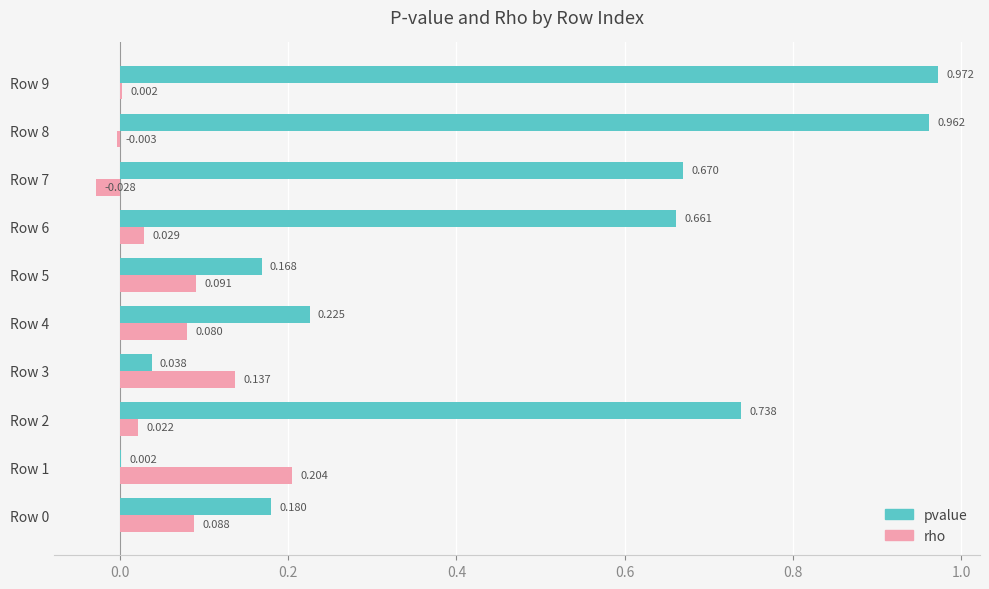

Is the value of pvalue at Row 6 greater than the value of rho at Row 6?

Yes